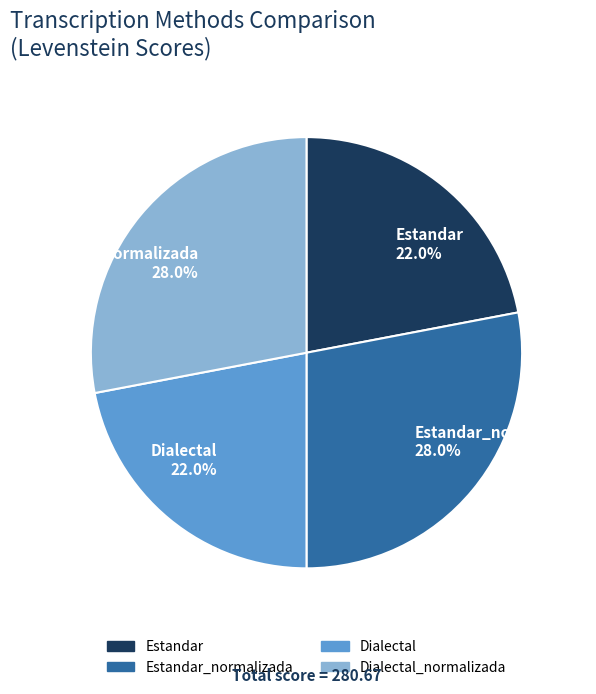

To the nearest percent, what portion does Dialectal_normalizada represent?

28%